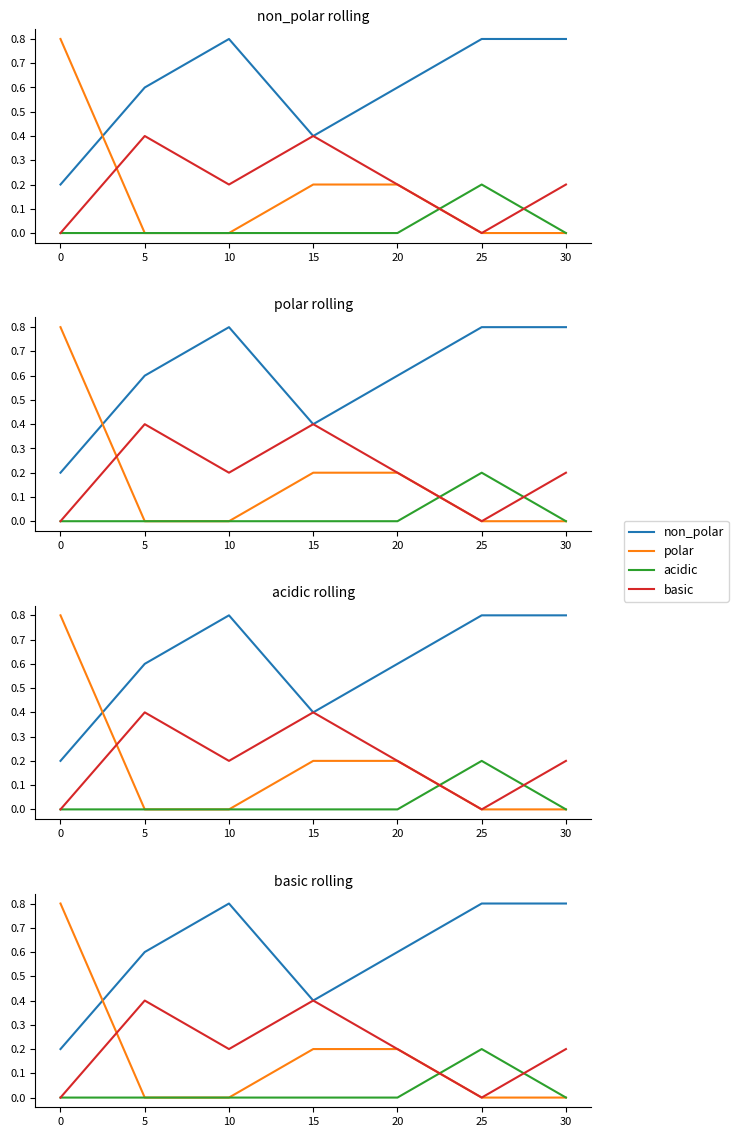

Which category has the highest value in the non_polar series?

10